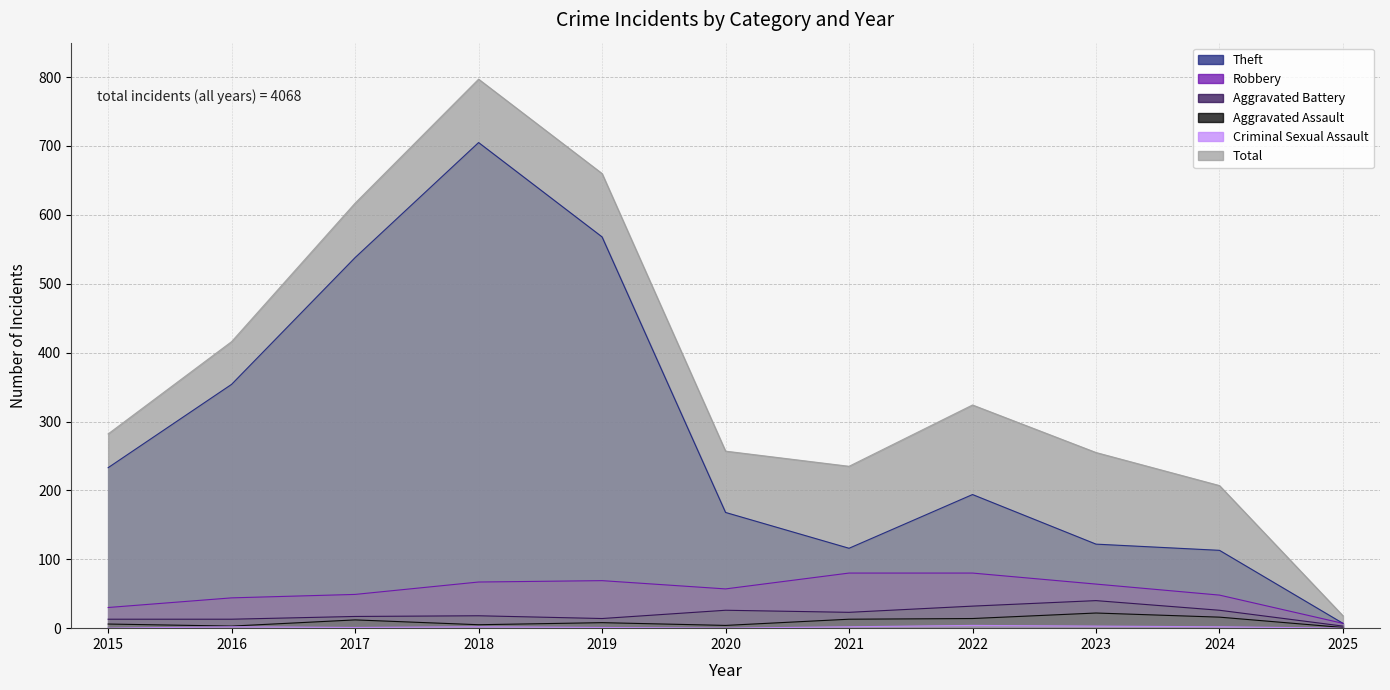

Where does the Aggravated Assault series first go above 8?

2017